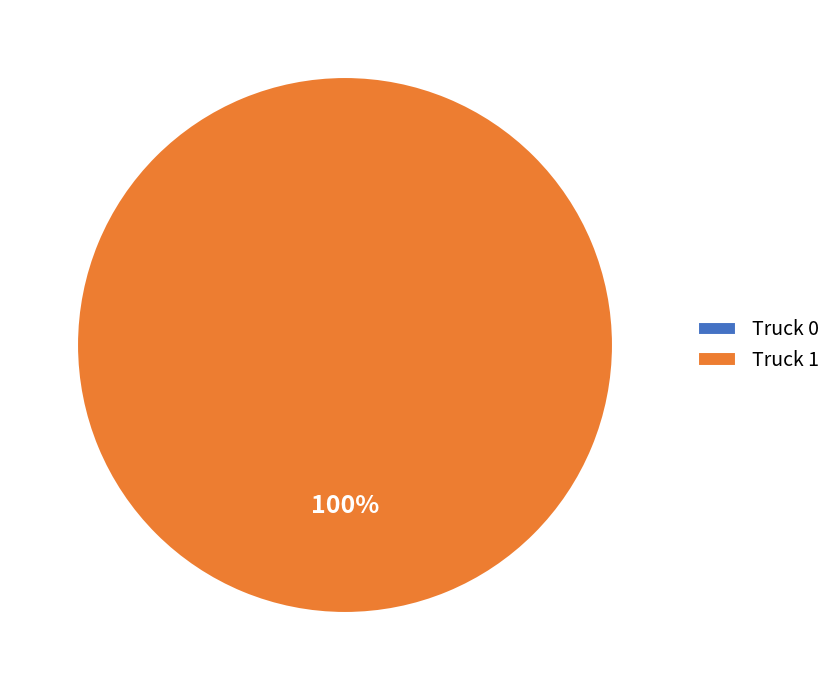

What is the change in value from Truck 0 to Truck 1?

+20